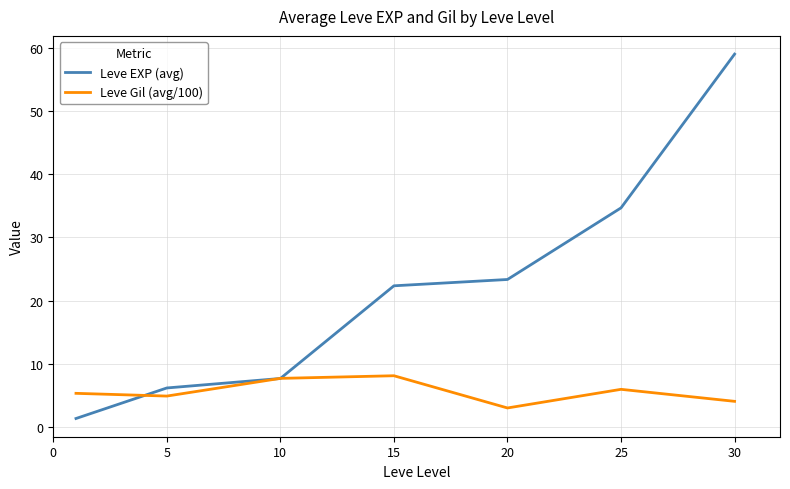

Rank the series by their average value, from highest to lowest.

Leve EXP (avg), Leve Gil (avg/100)